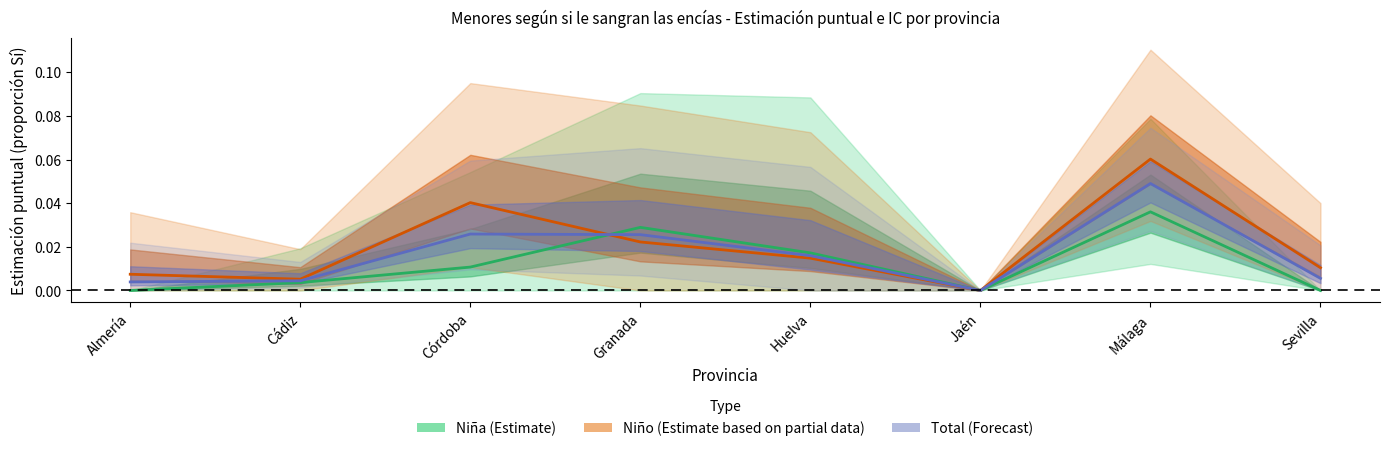

Rank the series by their maximum value, from highest to lowest.

Niño (Estimate based on partial data), Total (Forecast), Niña (Estimate)